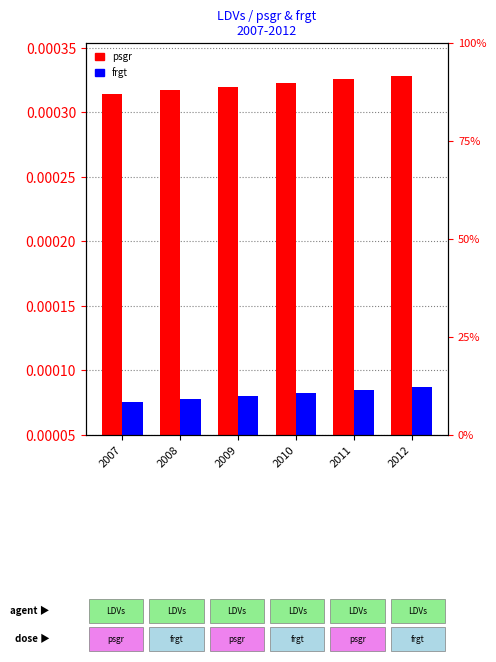

Is the value of psgr at 2008 greater than the value of frgt at 2011?

Yes